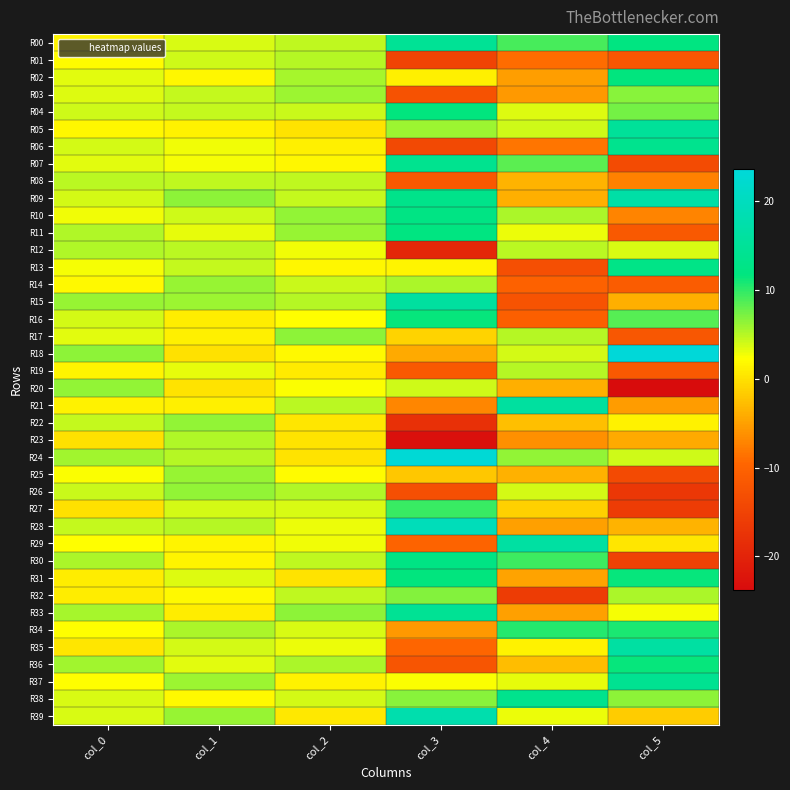

Reading left to right, extract all data points from this chart.

R00: col_0=1.5	col_1=3.7	col_2=4.6	col_3=14.7	col_4=9.1	col_5=12.1
R01: col_0=2.0	col_1=4.1	col_2=5.1	col_3=-14.7	col_4=-9.1	col_5=-11.9
R02: col_0=3.3	col_1=1.6	col_2=5.5	col_3=1.2	col_4=-5.2	col_5=11.7
R03: col_0=3.6	col_1=4.5	col_2=6.0	col_3=-12.6	col_4=-5.5	col_5=6.7
R04: col_0=4.0	col_1=4.4	col_2=4.2	col_3=11.7	col_4=3.5	col_5=7.5
R05: col_0=1.6	col_1=1.3	col_2=0.1	col_3=5.9	col_4=4.1	col_5=15.3
R06: col_0=3.9	col_1=2.9	col_2=1.1	col_3=-14.0	col_4=-8.4	col_5=13.6
R07: col_0=3.4	col_1=2.6	col_2=1.6	col_3=14.0	col_4=8.3	col_5=-13.6
R08: col_0=4.8	col_1=4.6	col_2=4.7	col_3=-11.6	col_4=-3.6	col_5=-7.3
R09: col_0=3.9	col_1=6.5	col_2=4.5	col_3=13.2	col_4=-3.9	col_5=16.9
R10: col_0=2.8	col_1=4.2	col_2=6.4	col_3=12.5	col_4=5.4	col_5=-7.2
R11: col_0=5.2	col_1=3.2	col_2=6.1	col_3=12.1	col_4=2.9	col_5=-11.5
R12: col_0=5.2	col_1=4.8	col_2=2.8	col_3=-19.4	col_4=4.8	col_5=3.7
R13: col_0=2.6	col_1=4.4	col_2=1.8	col_3=1.4	col_4=-13.2	col_5=12.8
R14: col_0=1.9	col_1=6.0	col_2=4.3	col_3=5.4	col_4=-10.2	col_5=-11.0
R15: col_0=6.2	col_1=6.0	col_2=5.0	col_3=15.9	col_4=-12.5	col_5=-3.9
R16: col_0=3.9	col_1=0.9	col_2=2.2	col_3=11.5	col_4=-10.6	col_5=8.5
R17: col_0=3.4	col_1=1.2	col_2=6.5	col_3=-1.1	col_4=5.0	col_5=-11.8
R18: col_0=6.5	col_1=0.1	col_2=1.8	col_3=-4.2	col_4=3.9	col_5=23.6
R19: col_0=1.5	col_1=3.2	col_2=0.8	col_3=-11.4	col_4=4.9	col_5=-11.5
R20: col_0=6.3	col_1=0.2	col_2=2.5	col_3=4.1	col_4=-3.9	col_5=-23.8
R21: col_0=1.3	col_1=1.1	col_2=4.8	col_3=-6.9	col_4=16.0	col_5=-5.3
R22: col_0=4.5	col_1=6.3	col_2=0.5	col_3=-18.0	col_4=-2.7	col_5=1.4
R23: col_0=0.0	col_1=5.2	col_2=0.2	col_3=-23.2	col_4=-6.3	col_5=-4.1
R24: col_0=5.9	col_1=5.0	col_2=0.1	col_3=23.1	col_4=6.3	col_5=4.1
R25: col_0=2.4	col_1=6.1	col_2=2.2	col_3=-2.0	col_4=-3.6	col_5=-13.8
R26: col_0=4.3	col_1=6.3	col_2=5.1	col_3=-13.1	col_4=3.9	col_5=-16.9
R27: col_0=0.1	col_1=4.0	col_2=3.7	col_3=9.7	col_4=-1.3	col_5=-16.1
R28: col_0=4.4	col_1=5.0	col_2=2.9	col_3=19.4	col_4=-4.9	col_5=-3.4
R29: col_0=2.2	col_1=1.4	col_2=2.9	col_3=-10.0	col_4=16.4	col_5=0.5
R30: col_0=5.4	col_1=1.5	col_2=4.7	col_3=12.4	col_4=9.5	col_5=-15.1
R31: col_0=0.9	col_1=3.5	col_2=0.2	col_3=11.6	col_4=-4.8	col_5=11.5
R32: col_0=1.0	col_1=1.9	col_2=4.6	col_3=7.0	col_4=-16.1	col_5=5.4
R33: col_0=5.6	col_1=1.0	col_2=6.4	col_3=14.5	col_4=-5.0	col_5=2.6
R34: col_0=2.2	col_1=5.5	col_2=3.7	col_3=-5.5	col_4=10.4	col_5=10.8
R35: col_0=0.5	col_1=3.9	col_2=3.0	col_3=-9.6	col_4=1.3	col_5=16.3
R36: col_0=5.8	col_1=3.4	col_2=5.5	col_3=-12.2	col_4=-2.7	col_5=11.5
R37: col_0=2.2	col_1=5.9	col_2=1.2	col_3=2.5	col_4=3.2	col_5=14.1
R38: col_0=3.8	col_1=1.8	col_2=3.9	col_3=6.7	col_4=13.5	col_5=6.6
R39: col_0=3.7	col_1=6.2	col_2=0.6	col_3=17.8	col_4=3.0	col_5=-1.6